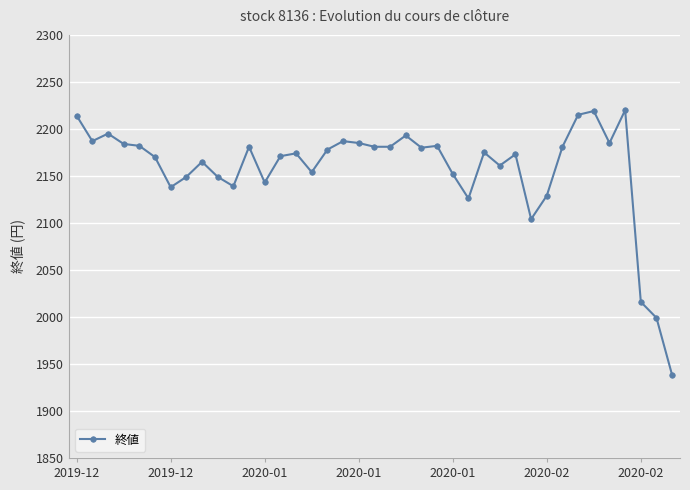

True or false: there are more than 0 points higher than both neighbors.

True